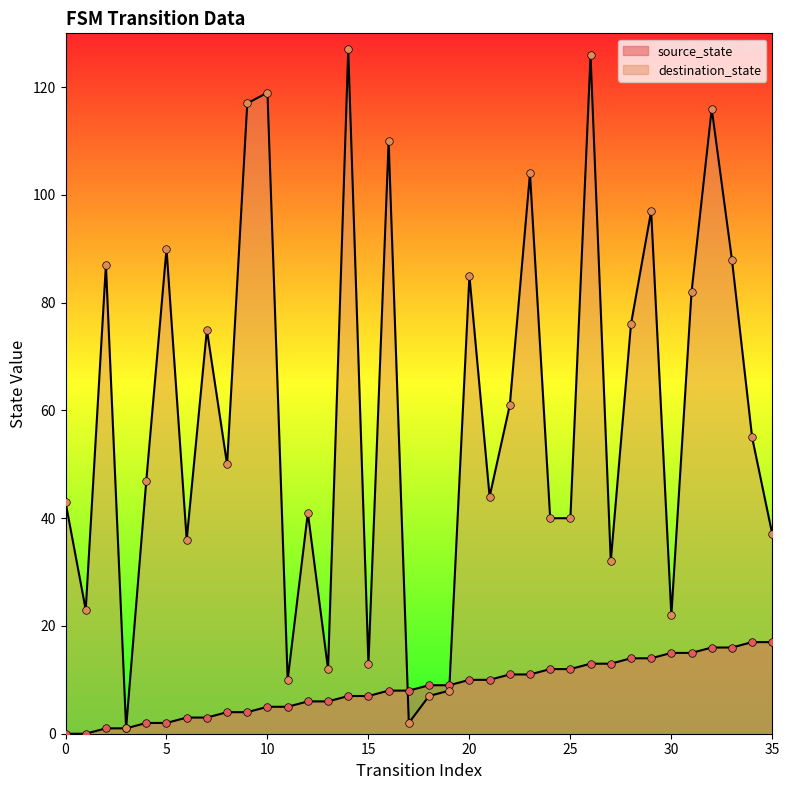

What is the total value across all series at 17?

10